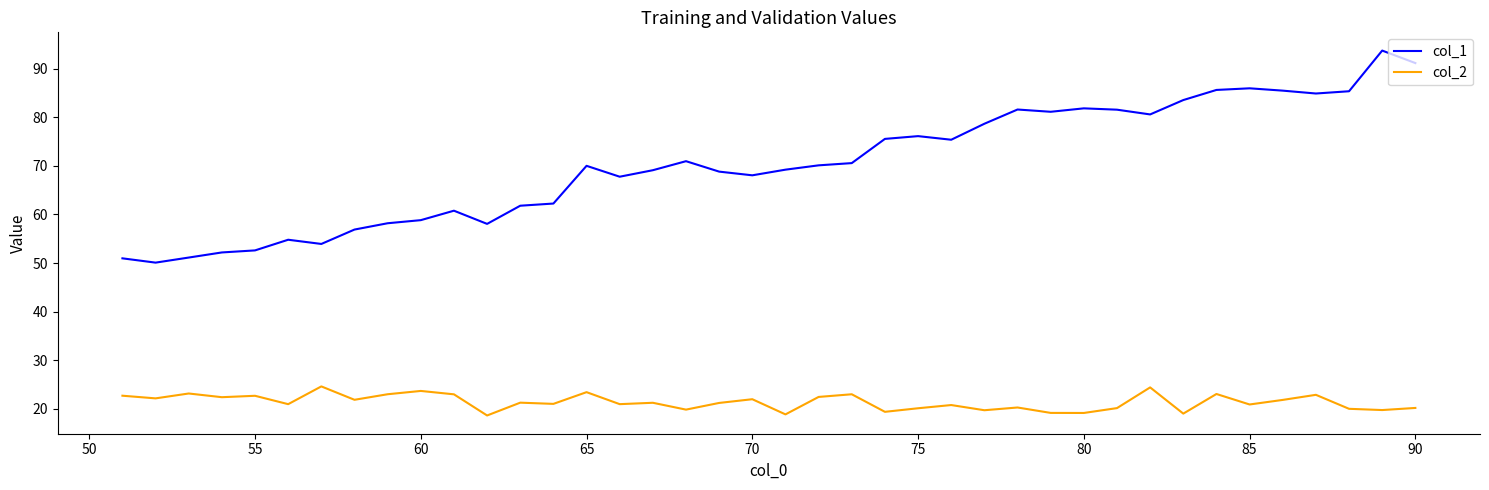

At how many categories does at least one series exceed 64?

26